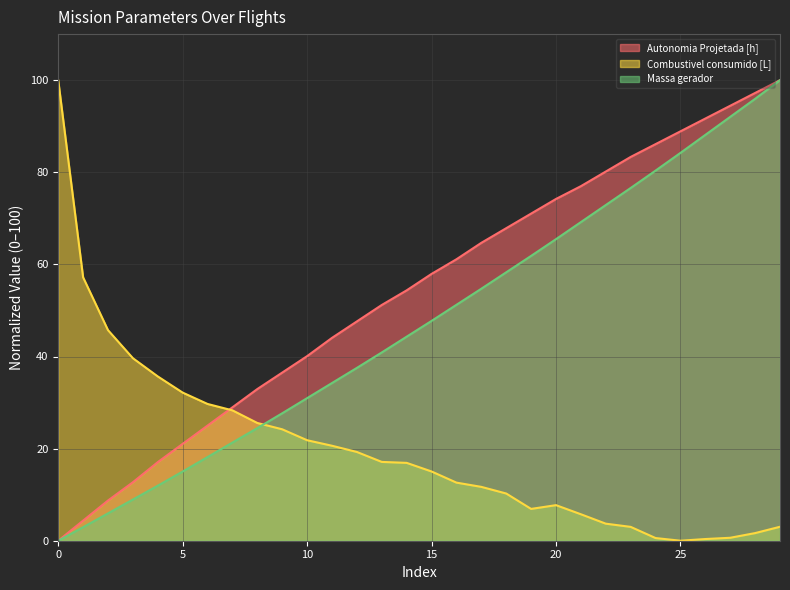

At how many categories does at least one series exceed 88?

6